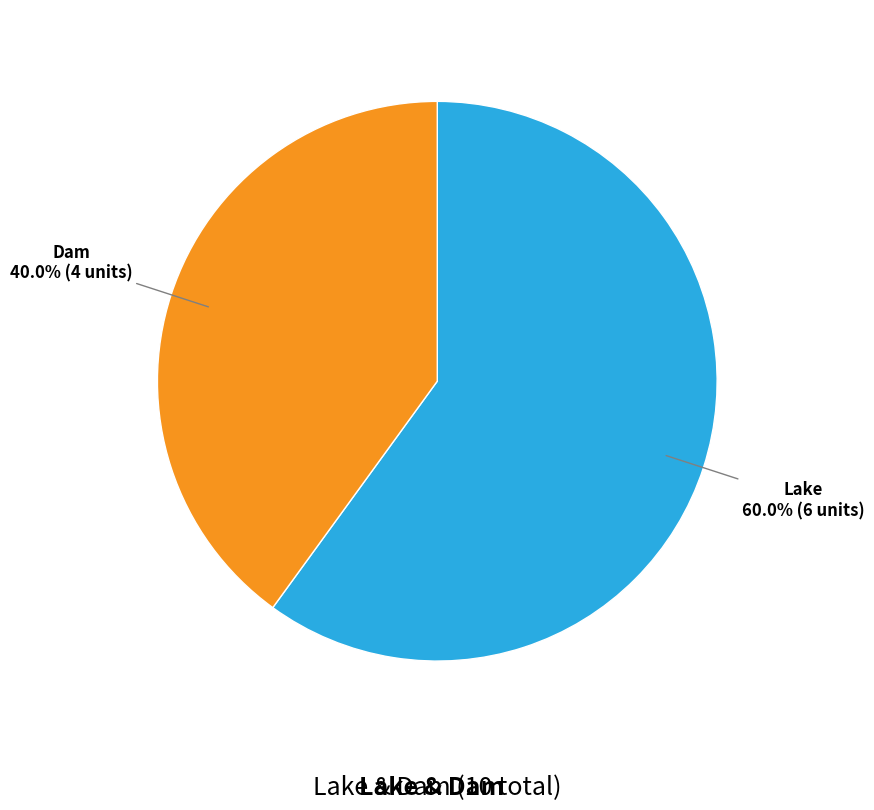

Does any single category account for the majority?

Yes